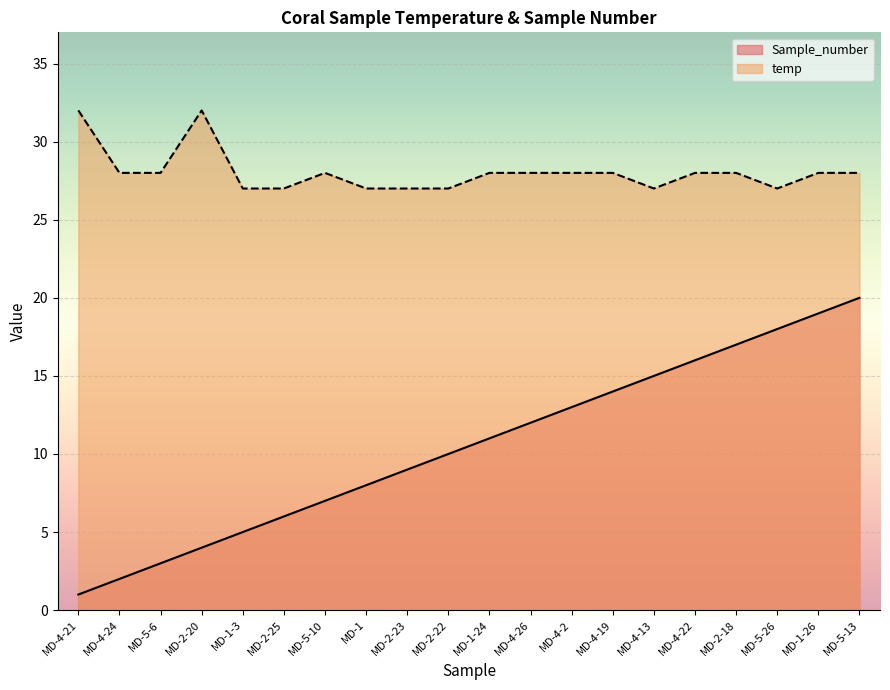

At which label is Sample_number closest to 10?

MD-2-22